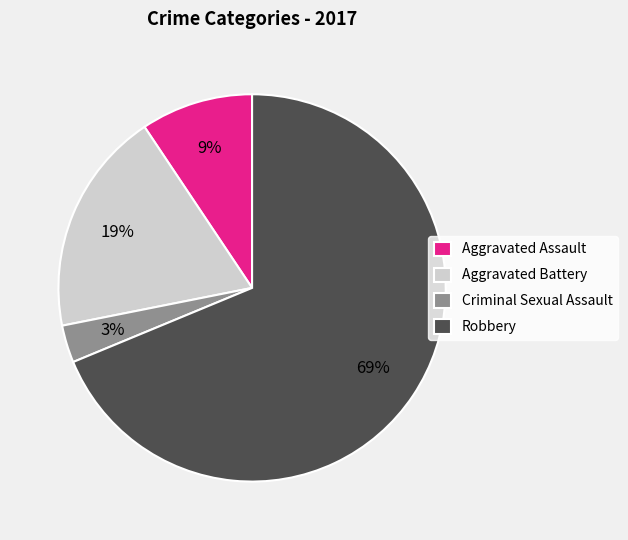

Rank the categories by value from highest to lowest.

Robbery, Aggravated Battery, Aggravated Assault, Criminal Sexual Assault